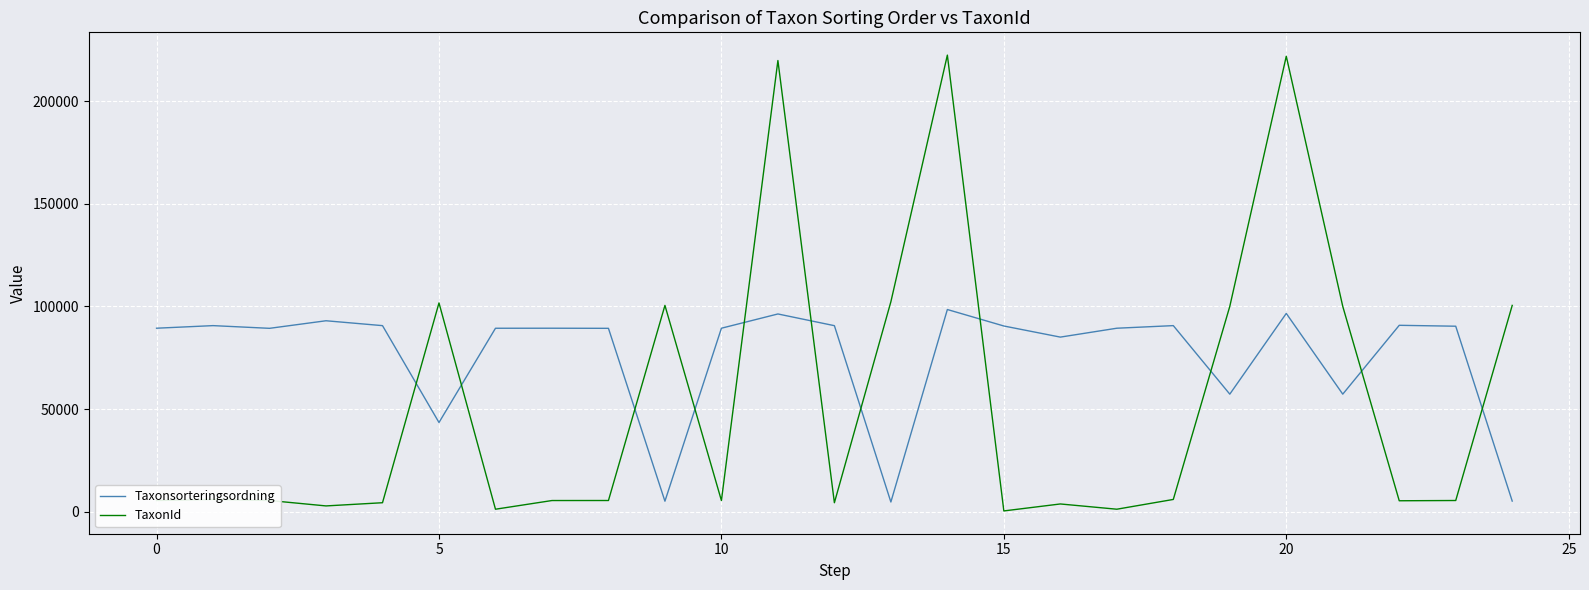

Which series has the largest range (max minus min)?

TaxonId